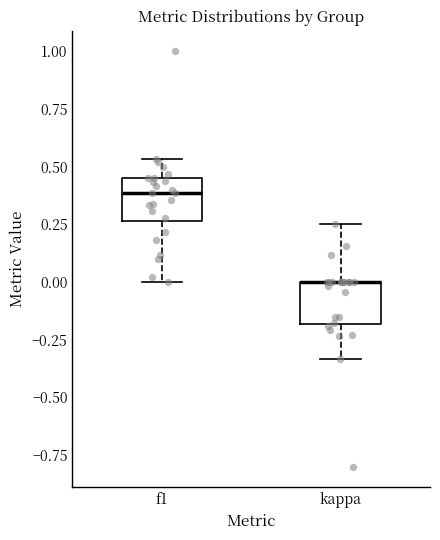

Where is the lower edge of the box for kappa on the y-axis? The values are not printed on the chart, so give them approximately, as read against the axis.

-0.20